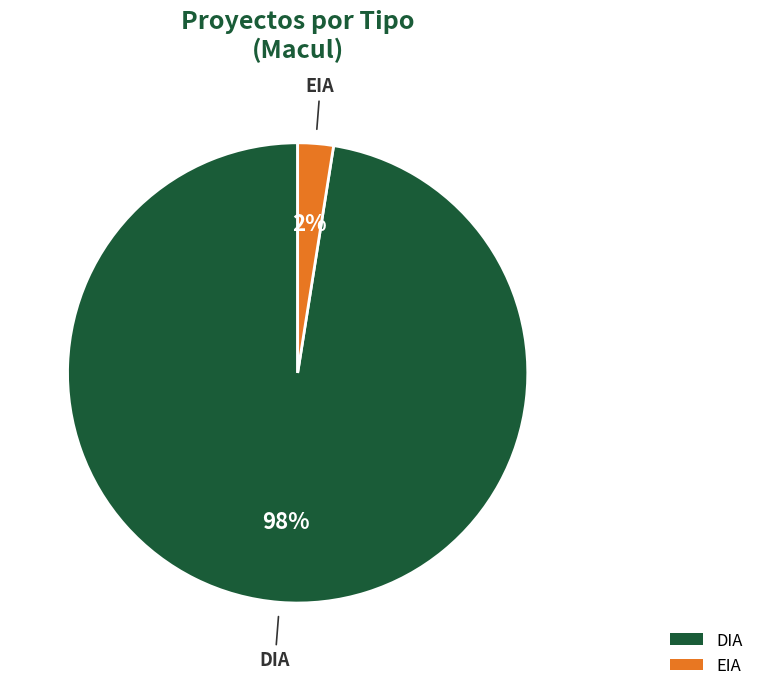

Does EIA account for over 50% of the chart?

No